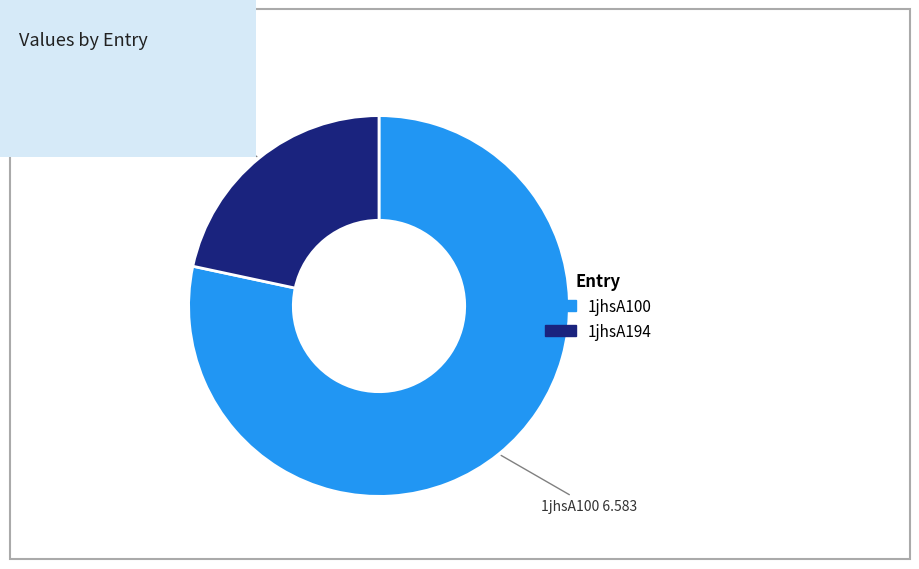

Do 1jhsA194 and 1jhsA100 together represent more than half of the pie?

Yes